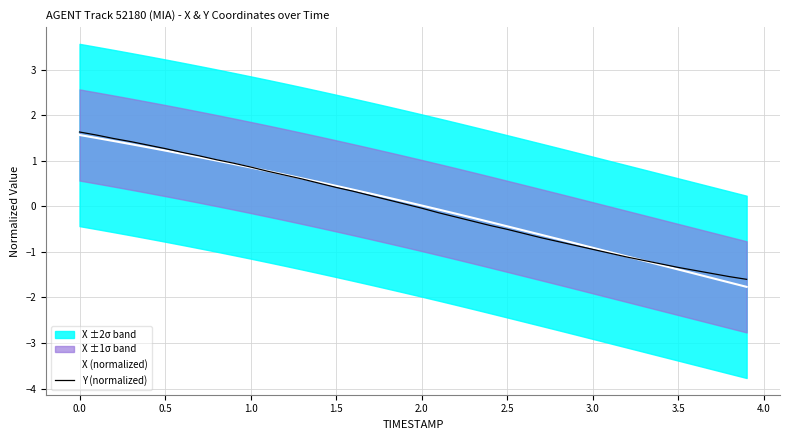

Rank the series by their average value, from lowest to highest.

X (normalized), Y (normalized)